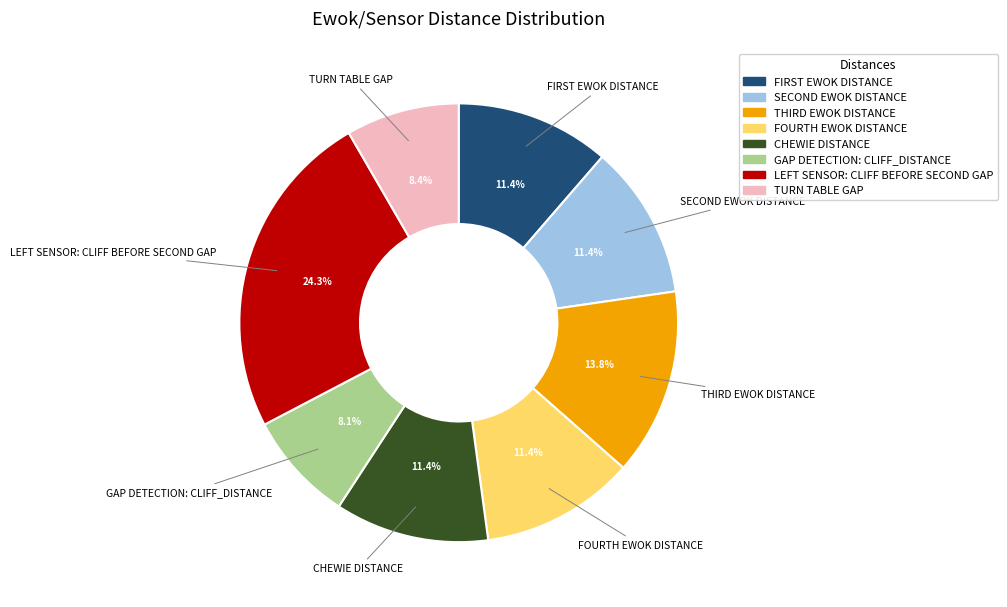

Which category has the biggest portion of the pie?

LEFT SENSOR: CLIFF BEFORE SECOND GAP